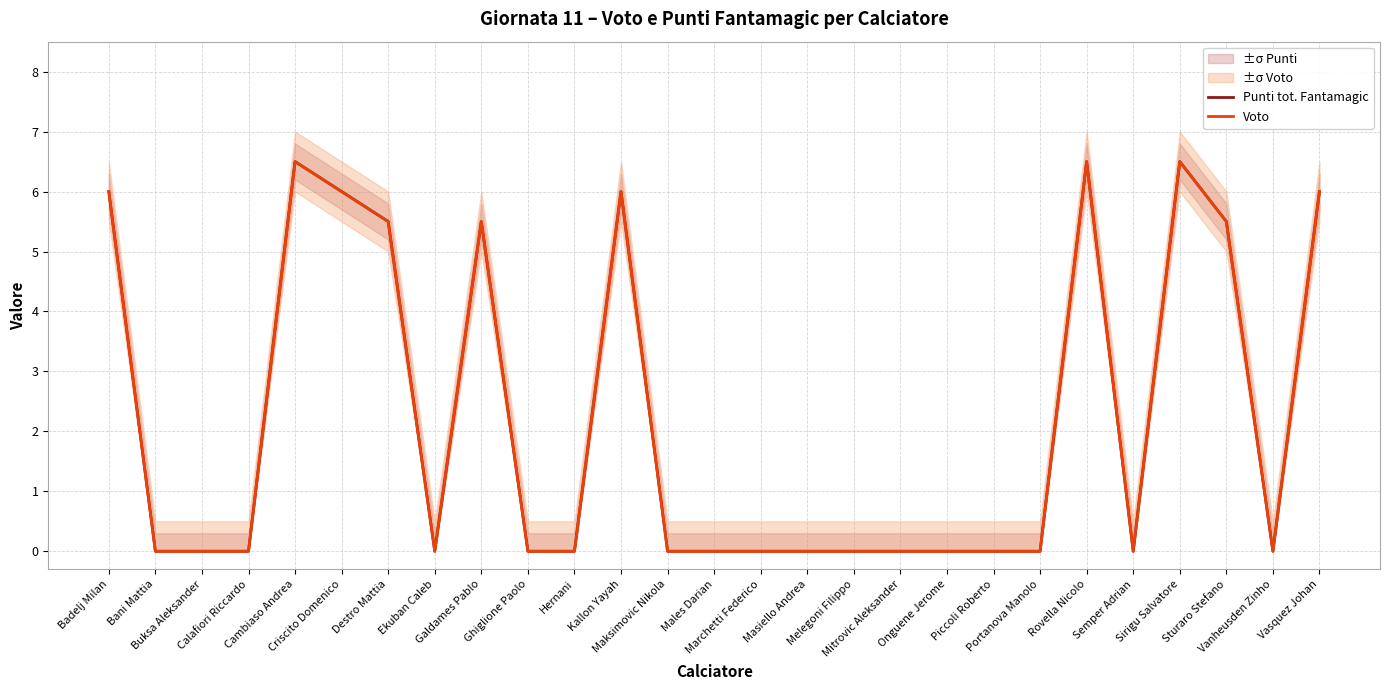

At which category is the sum across all series the highest?

Cambiaso Andrea